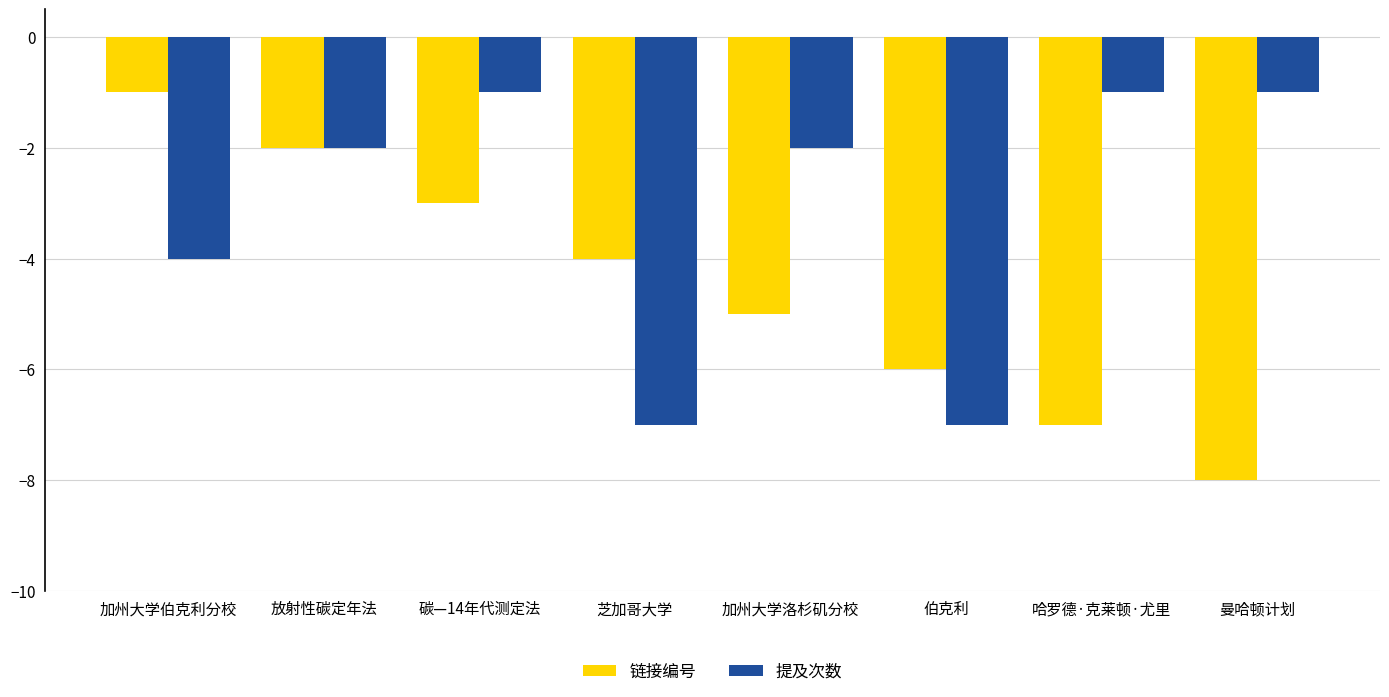

What is the difference between the 链接编号 values at 放射性碳定年法 and 碳—14年代测定法?

1